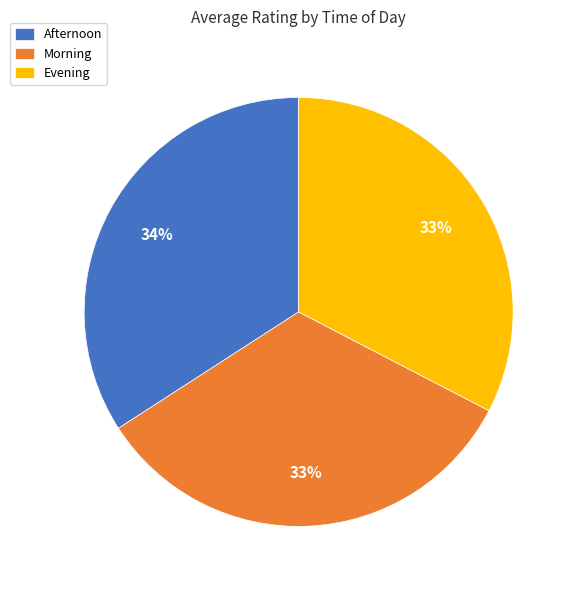

What is the largest slice in the pie chart?

Afternoon